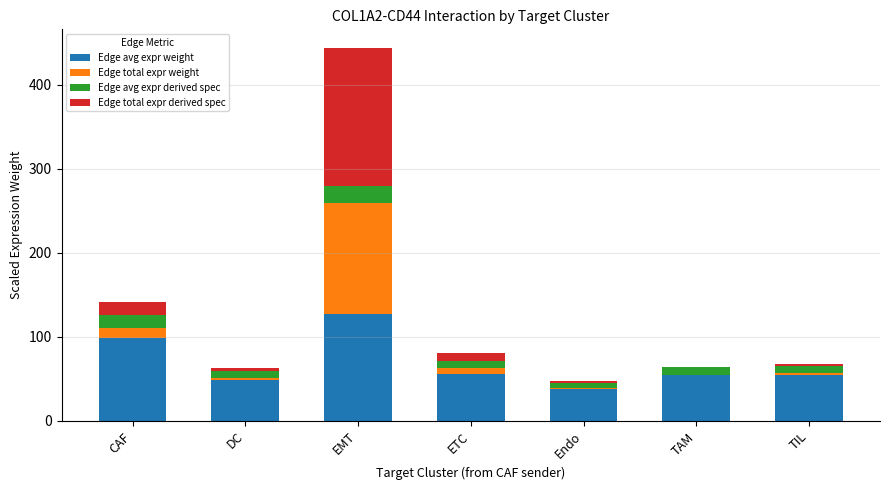

True or false: Edge avg expr weight has a value of 98.5 at CAF.

True